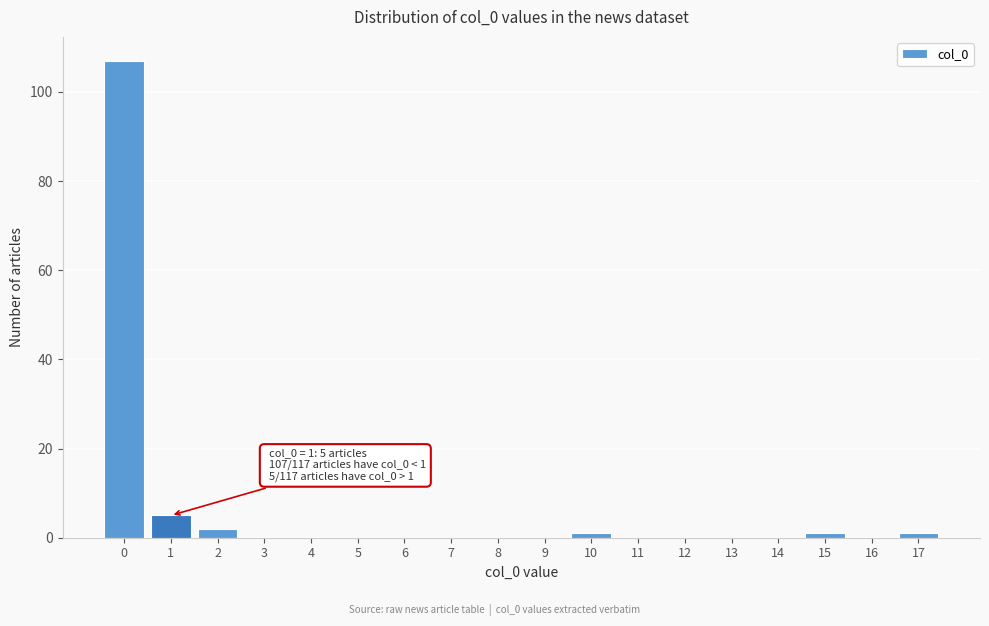

Reading left to right, what are all the values shown in this chart?

0=107	1=5	2=2	3=0	4=0	5=0	6=0	7=0	8=0	9=0	10=1	11=0	12=0	13=0	14=0	15=1	16=0	17=1